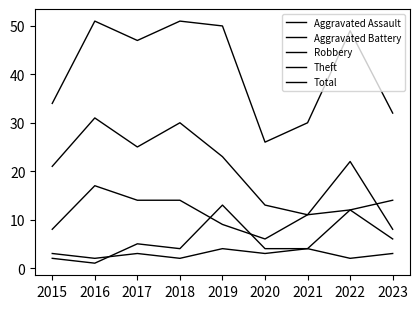

What is the sum of the Theft values at 2020 and 2019?

36